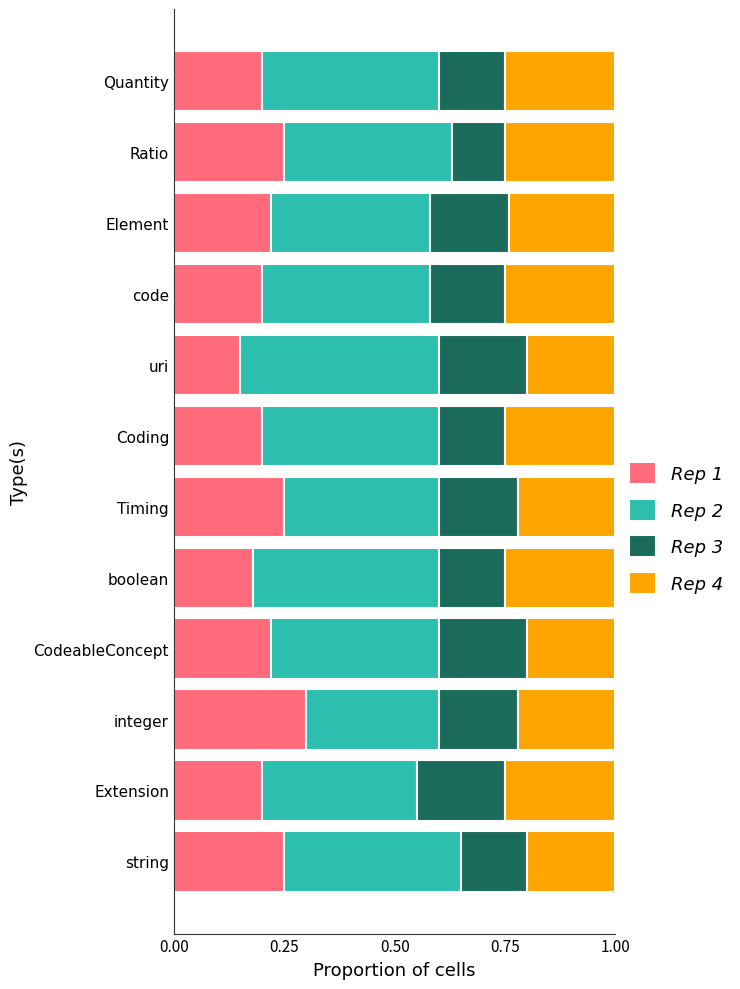

At which label does Rep 1 reach its peak?

integer